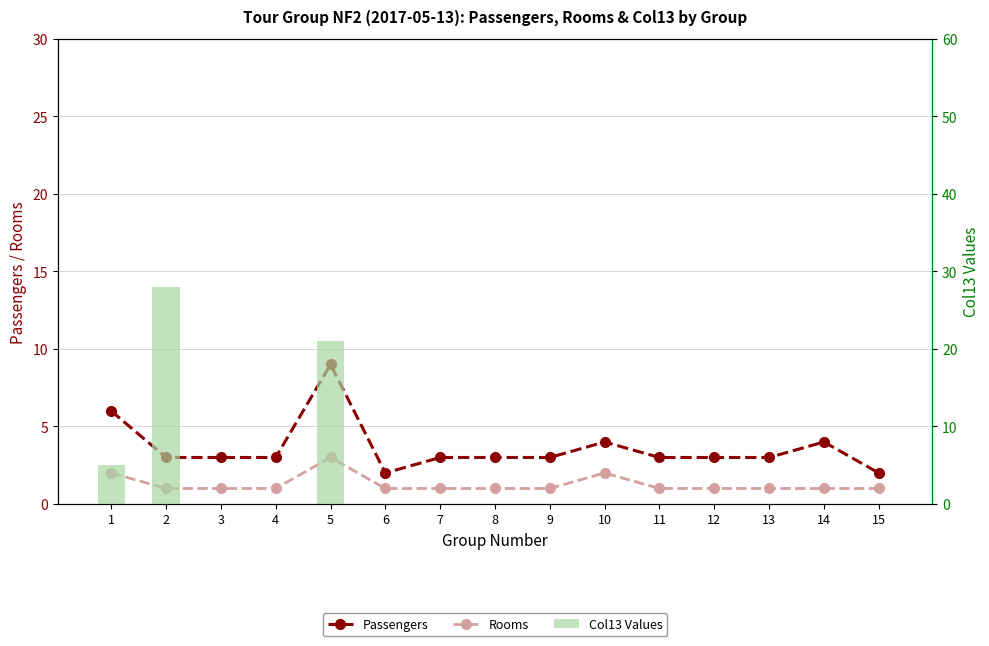

Which category has the highest value in the Passengers series?

5